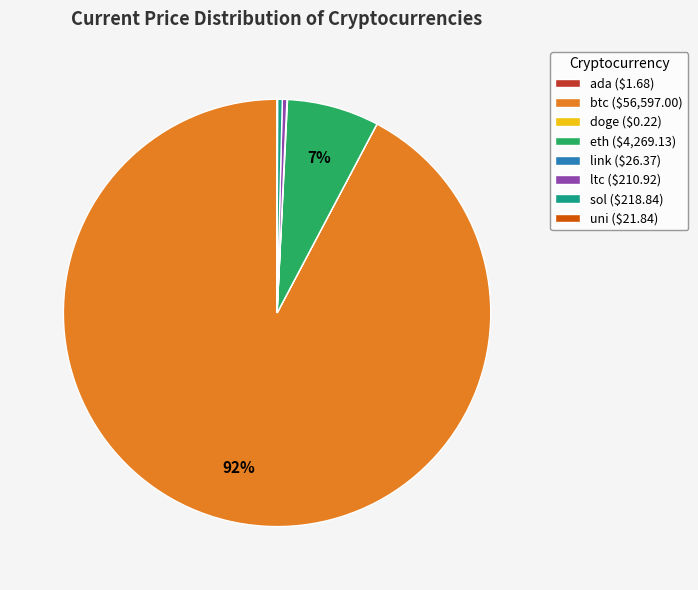

Is btc ($56,597.00) the majority of the pie?

Yes